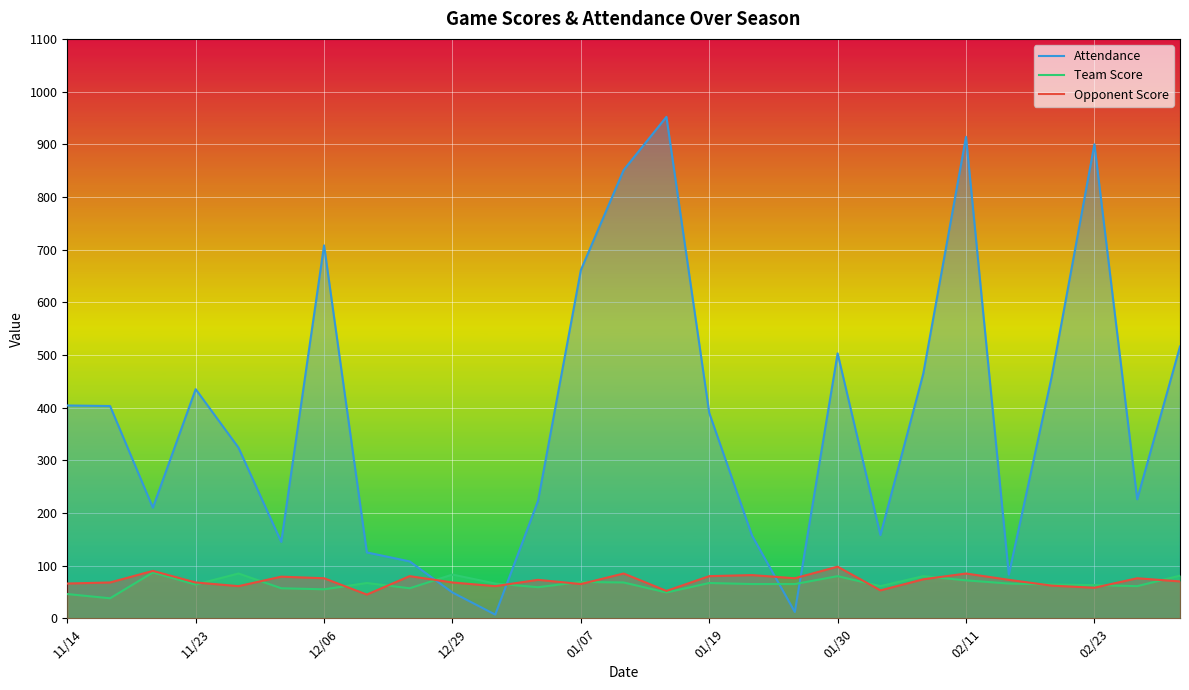

Which has a higher value, 14 or 22?

14